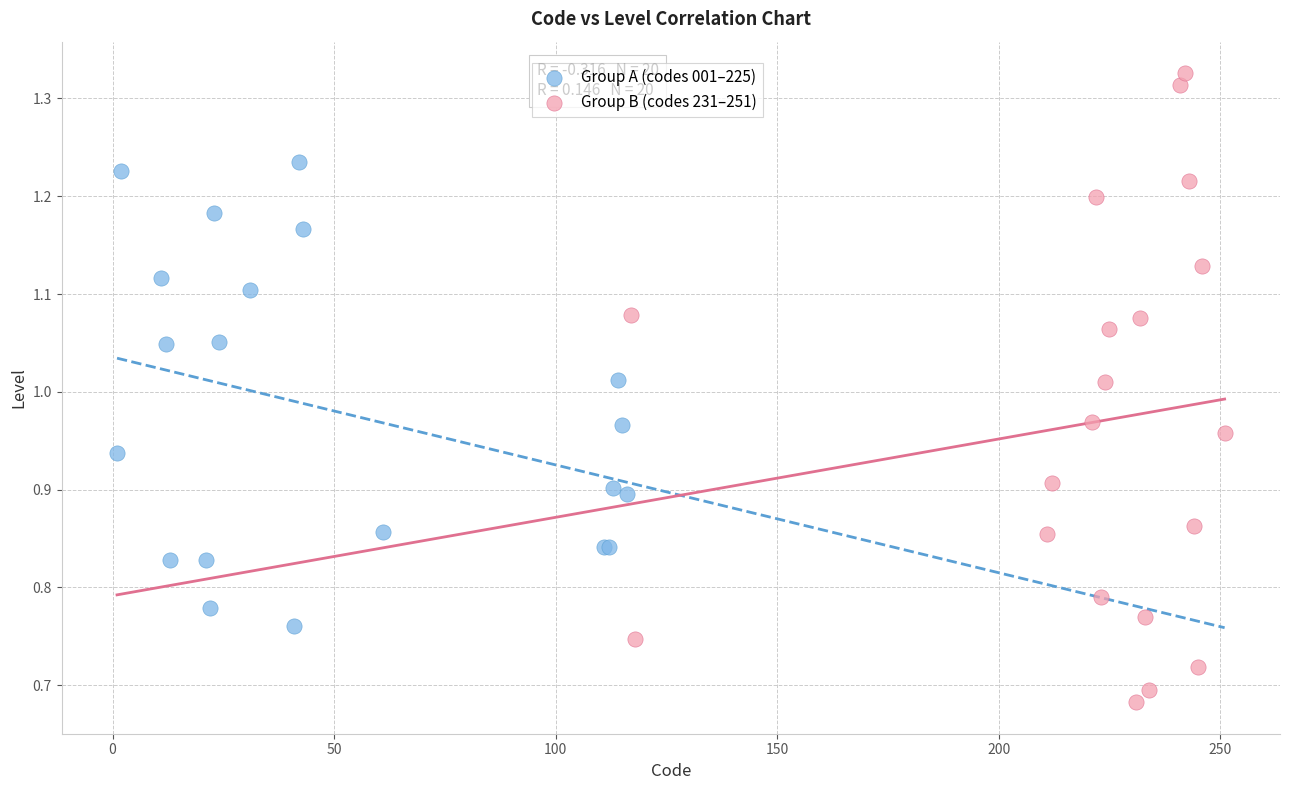

Which series reaches the minimum Y coordinate?

Group B (codes 231–251)